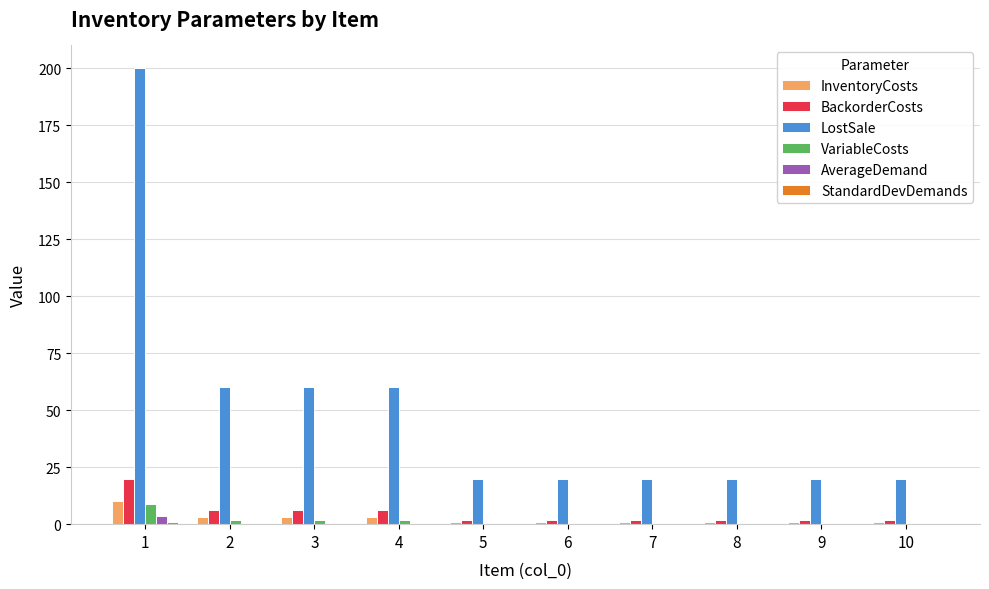

Between 1 and 8, which series saw the biggest shift?

LostSale